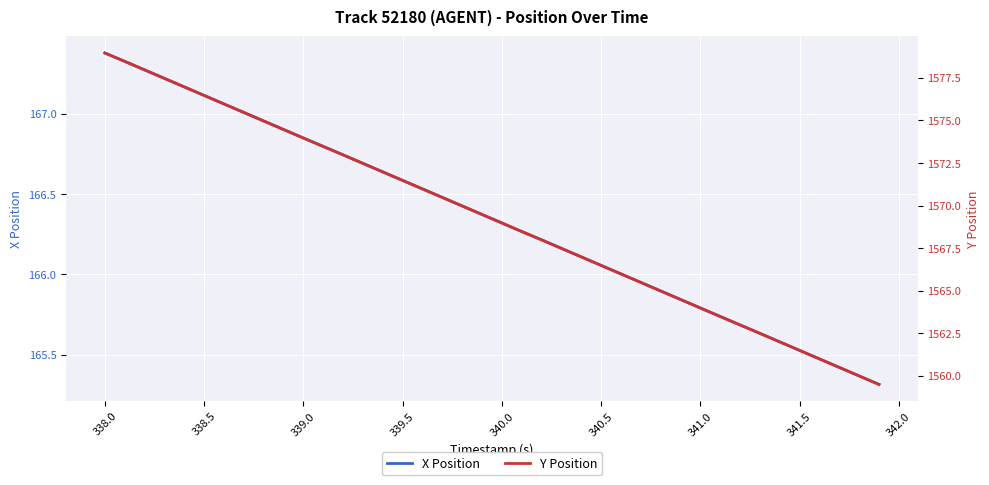

Is this an area chart (filled region under the line)?

No